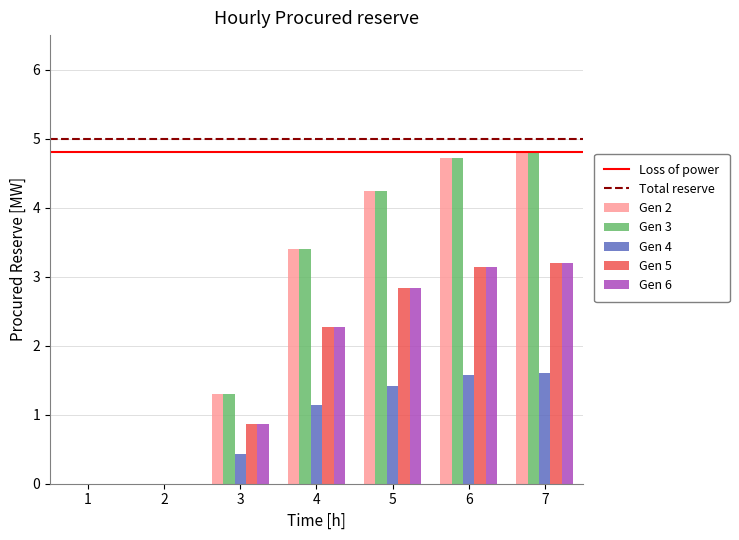

What is the sum of all Gen 6 values?

12.3